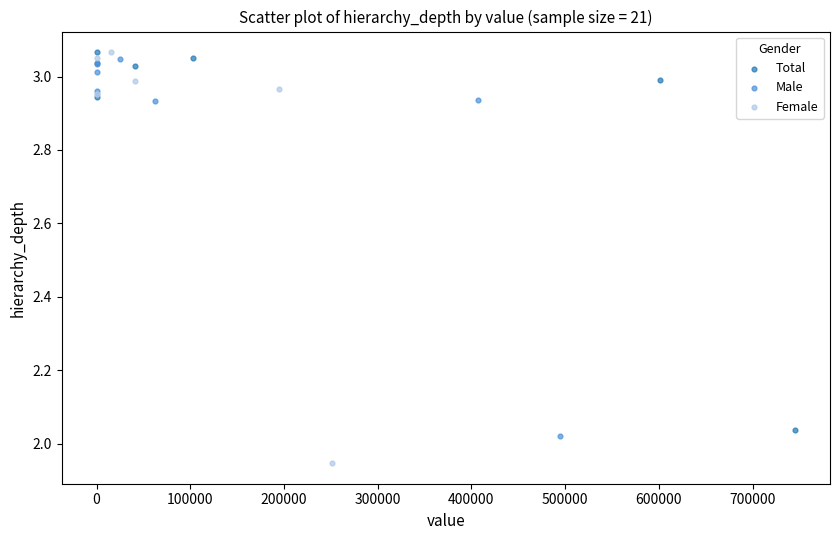

Which series contains the lowest Y value?

Female